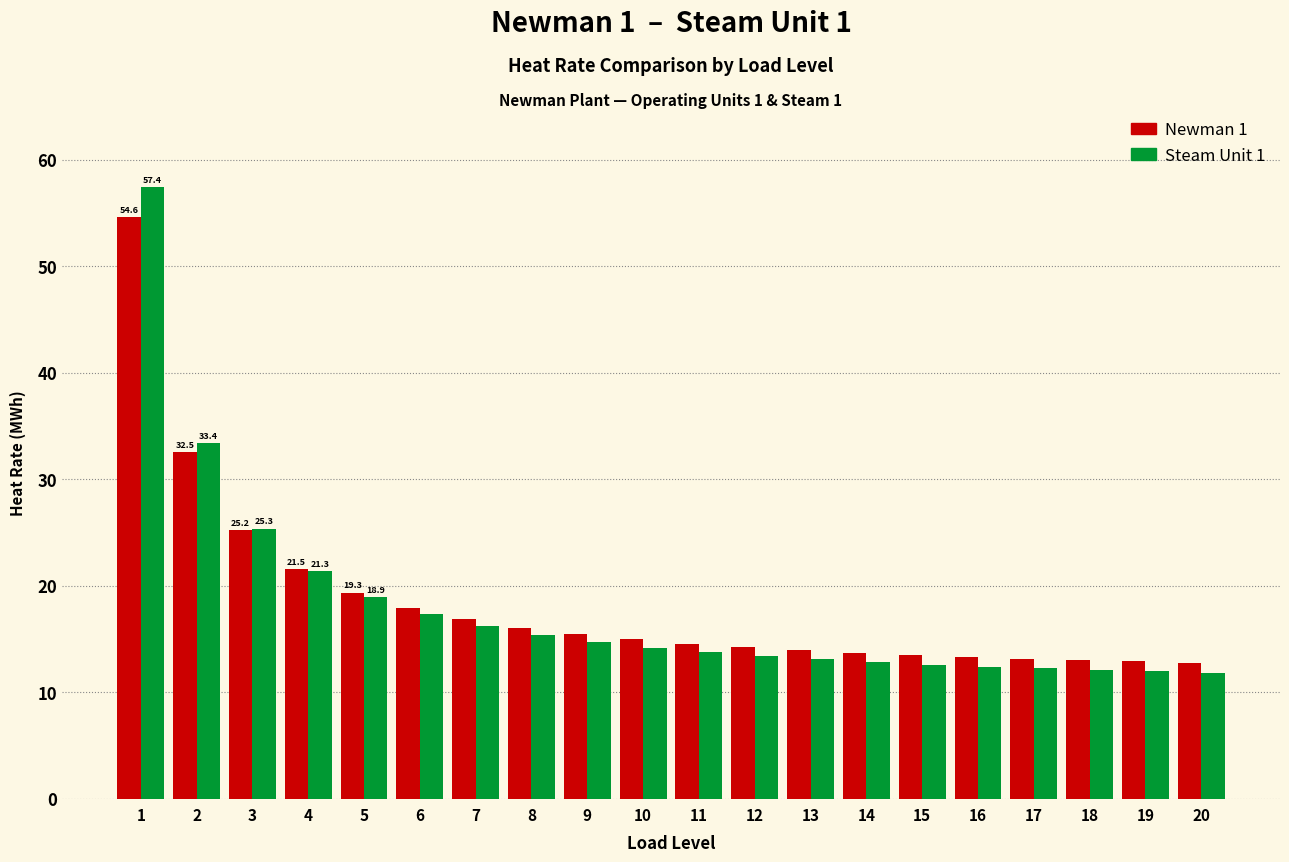

What is the total value across all series at 9?

30.1